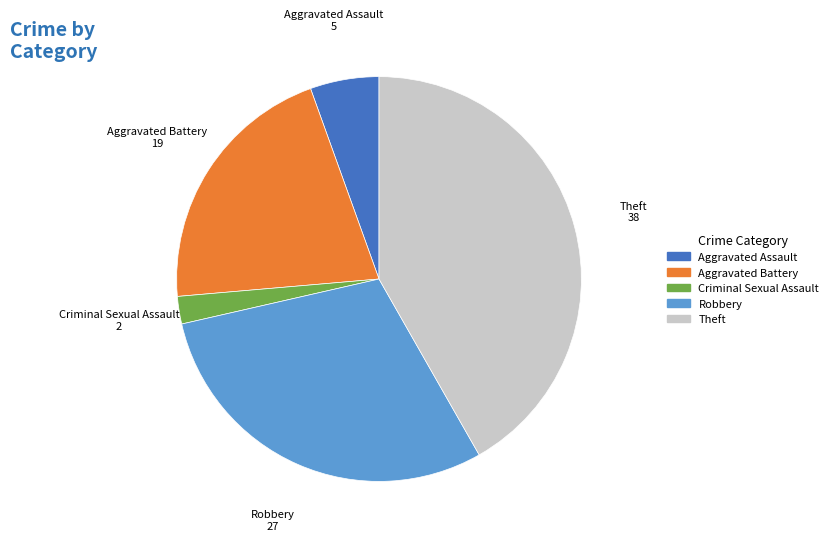

Is it true that Criminal Sexual Assault is 2% of the pie?

True